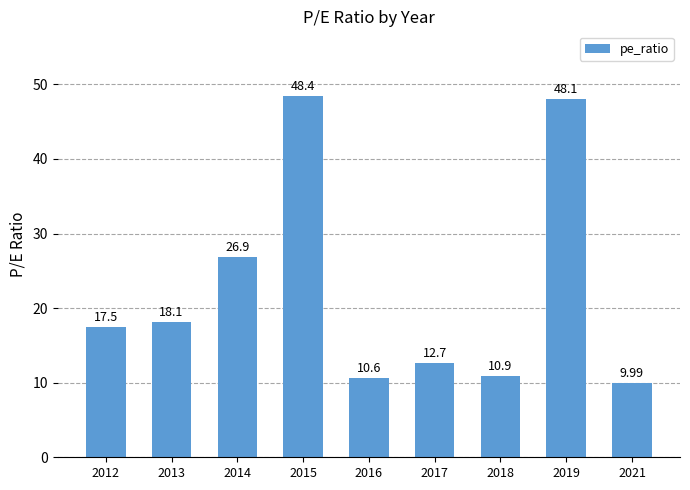

How many data points are less than 17?

4